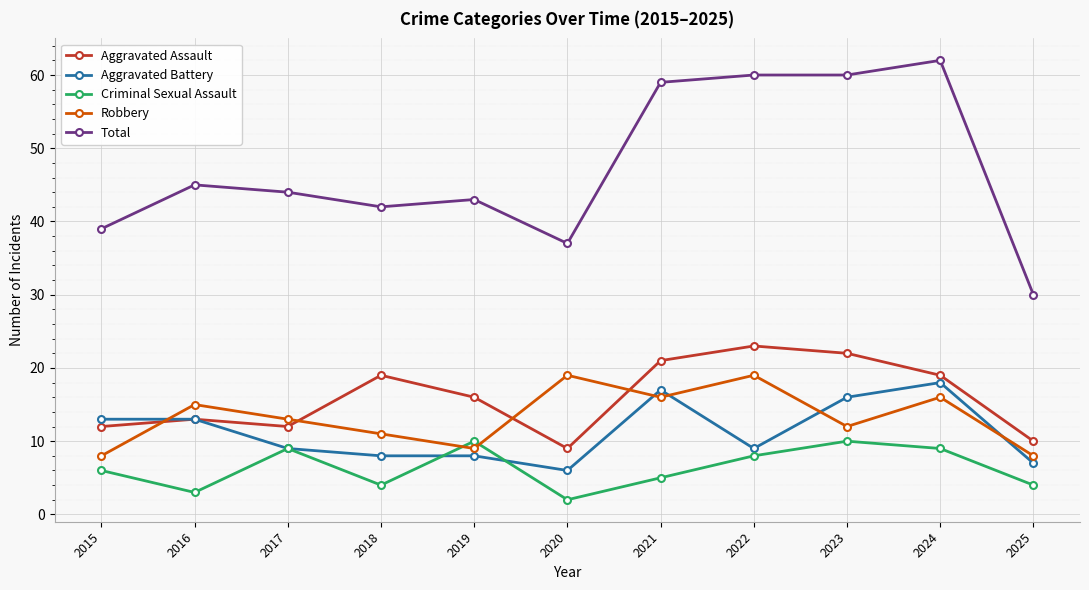

What is the difference between the maximum and minimum values in the Criminal Sexual Assault series?

8